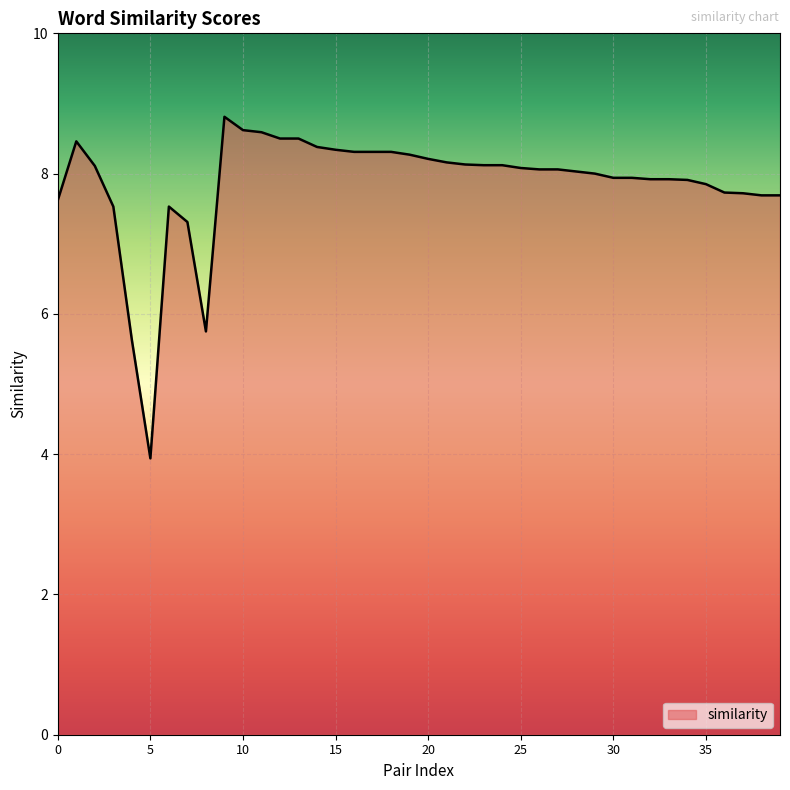

What is the smallest value displayed?

3.9